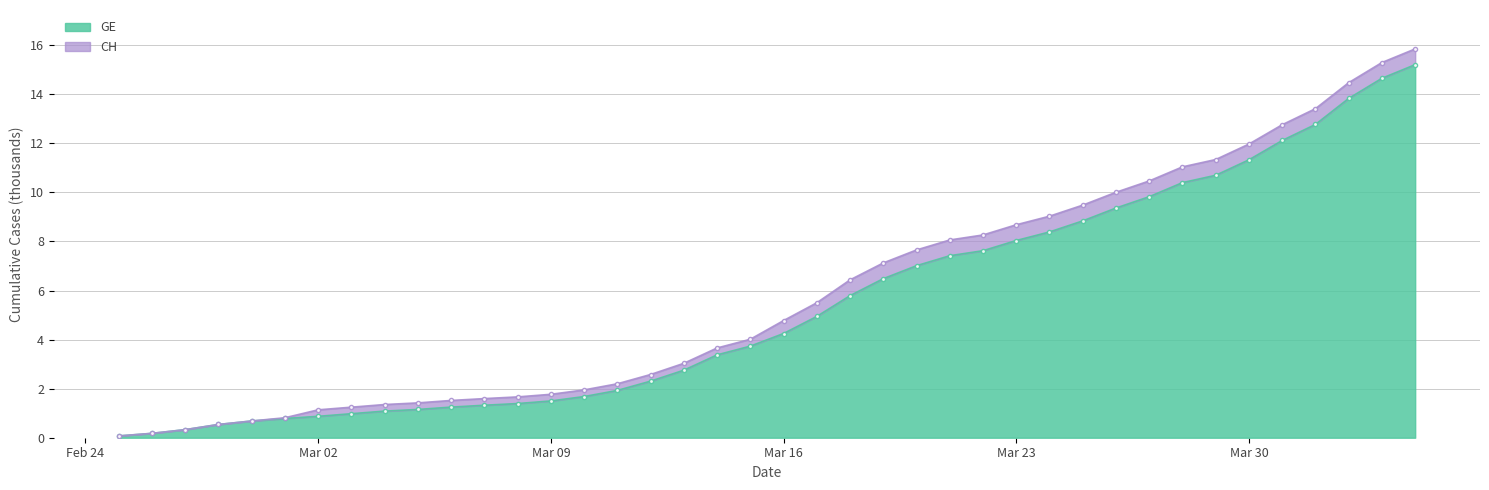

Reading left to right, transcribe all the data shown in this chart.

GE: 0.1	0.2	0.3	0.5	0.7	0.8	0.9	1.0	1.1	1.2	1.2	1.3	1.4	1.5	1.7	1.9	2.3	2.8	3.4	3.7	4.2	4.9	5.8	6.5	7.0	7.4	7.6	8.0	8.4	8.8	9.4	9.8	10.4	10.7	11.3	12.1	12.8	13.8	14.7	15.2
CH: 0.1	0.2	0.3	0.5	0.7	0.8	1.1	1.2	1.4	1.4	1.5	1.6	1.7	1.8	1.9	2.2	2.6	3.0	3.7	4.0	4.8	5.5	6.4	7.1	7.7	8.1	8.3	8.7	9.0	9.5	10.0	10.5	11.0	11.3	12.0	12.8	13.4	14.5	15.3	15.8